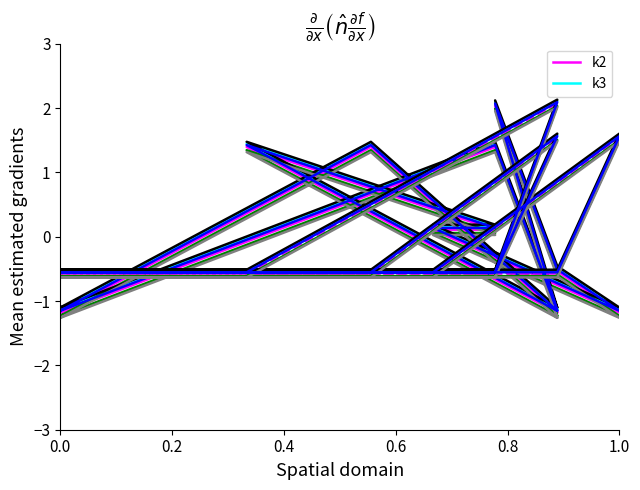

What is the highest value of the k3_0 series?

2.1